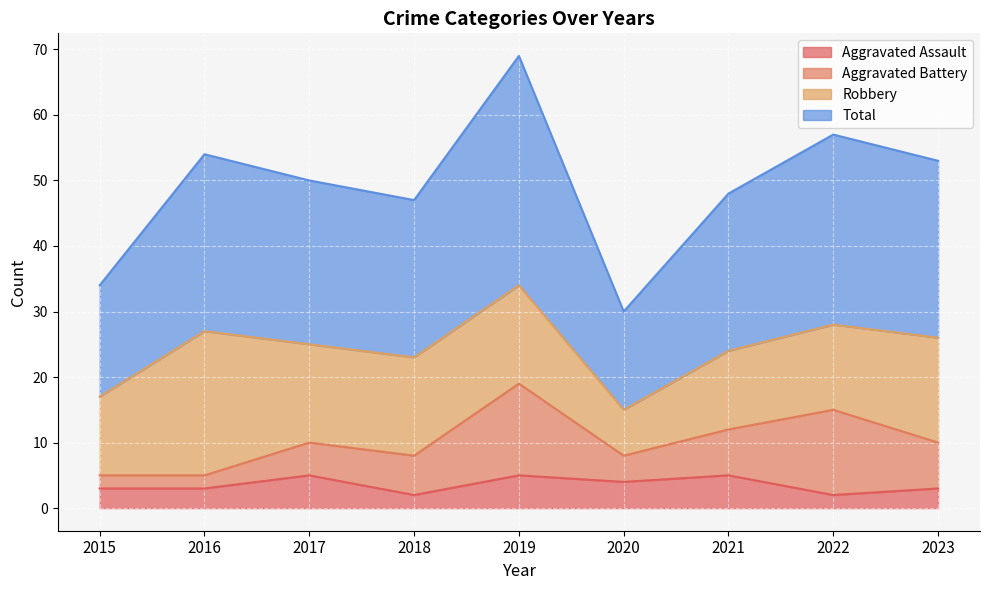

The Aggravated Assault series shows 5 at 2021. True or false?

True